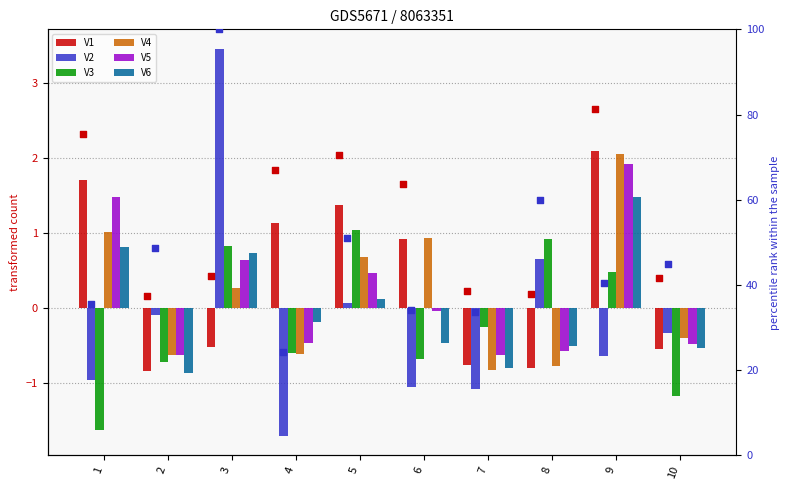

At how many categories does at least one series exceed 0?

7